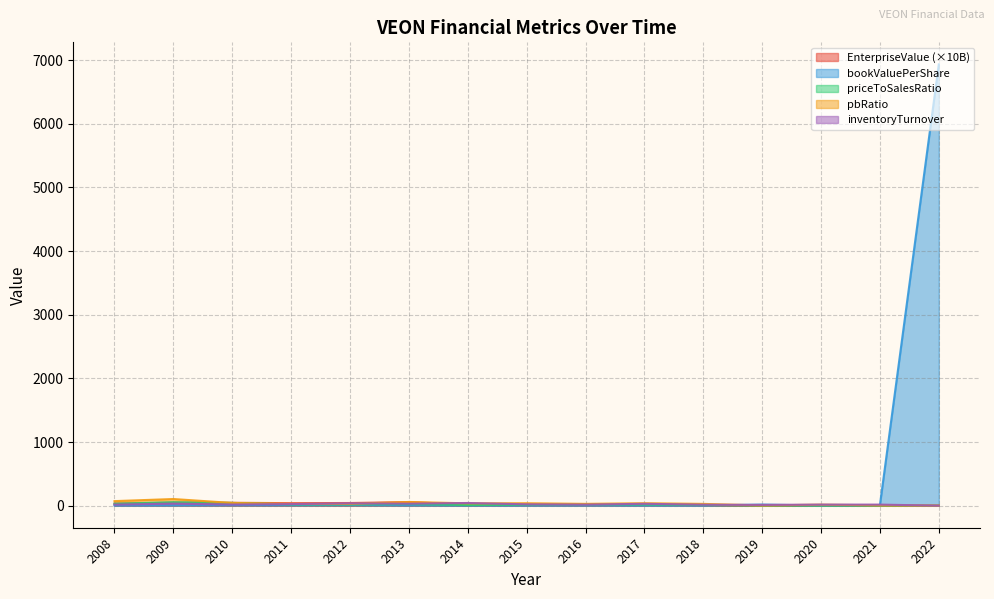

What is the maximum value shown in the chart?

6932.5